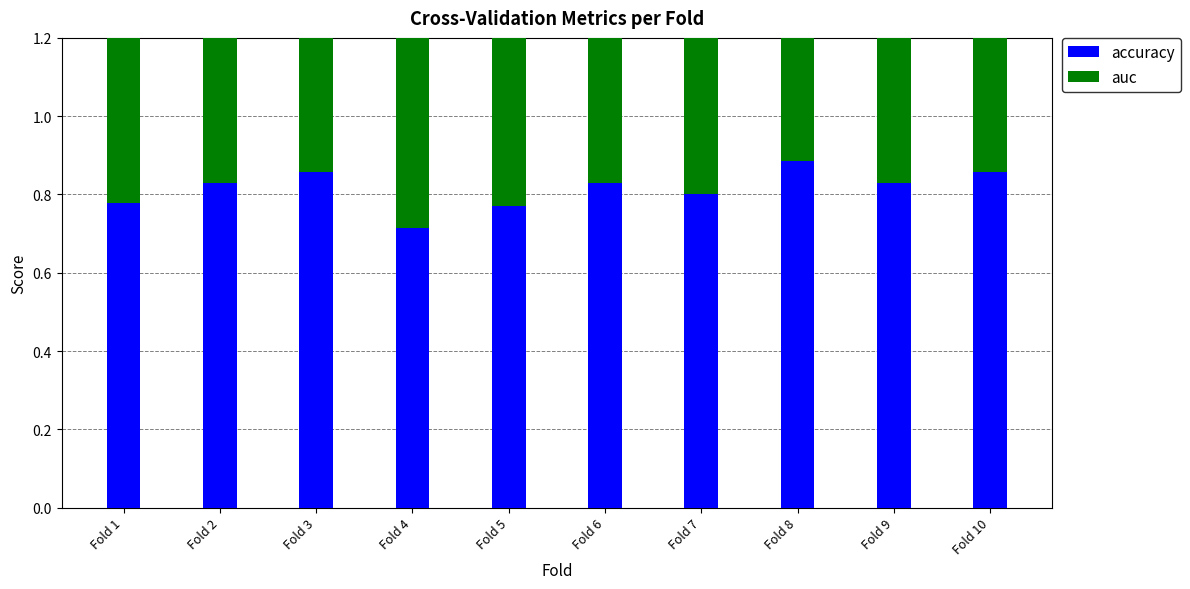

What is the total value across all series at Fold 10?

1.7